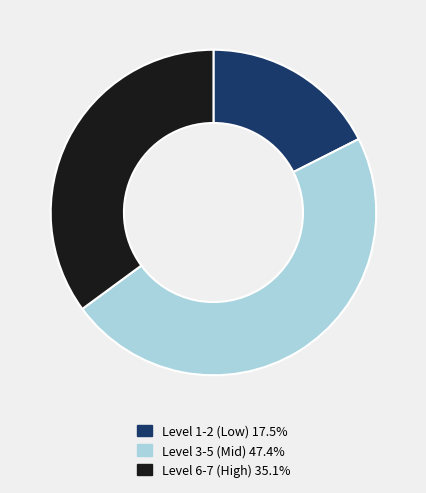

Is there a majority slice in this chart?

No